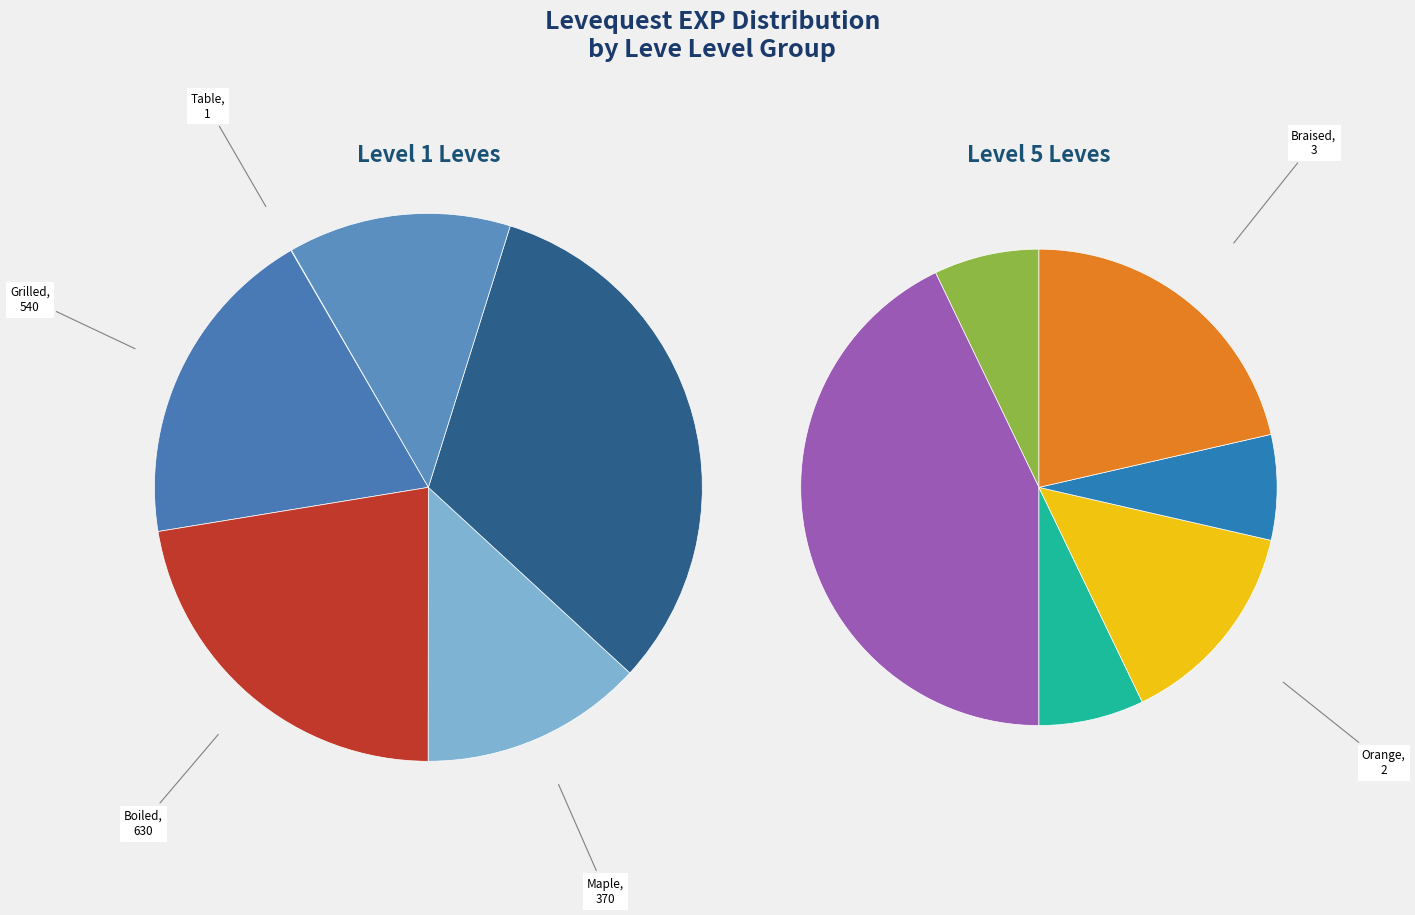

Is there any slice that represents more than half of the pie?

No